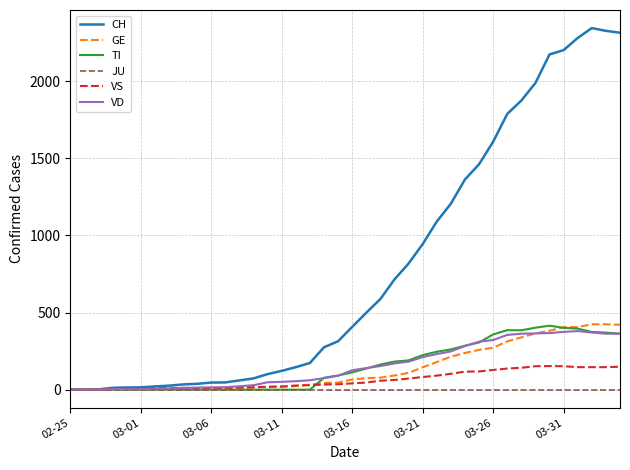

What is the difference between the maximum and minimum values in the TI series?

415